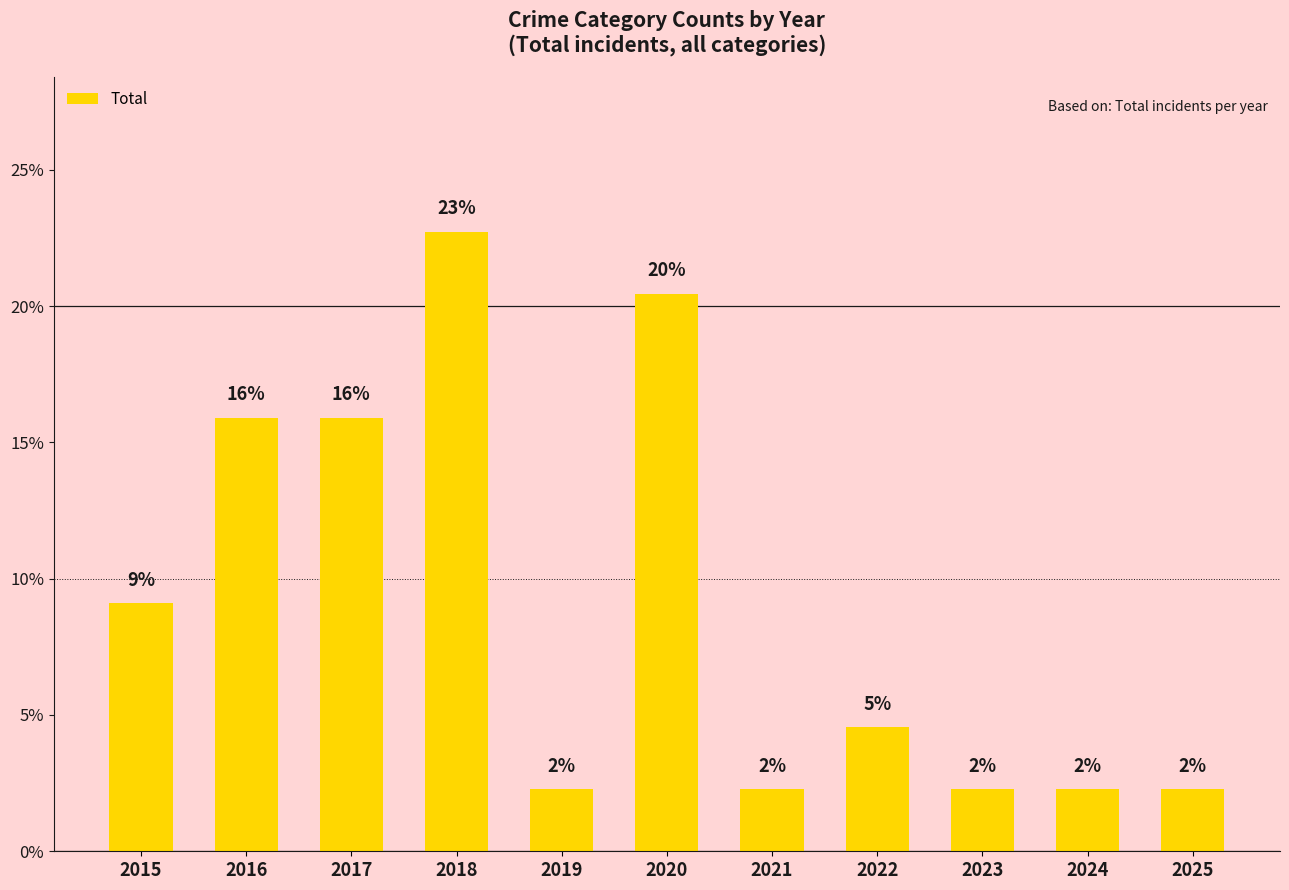

Between 2023 and 2018, which is larger?

2018